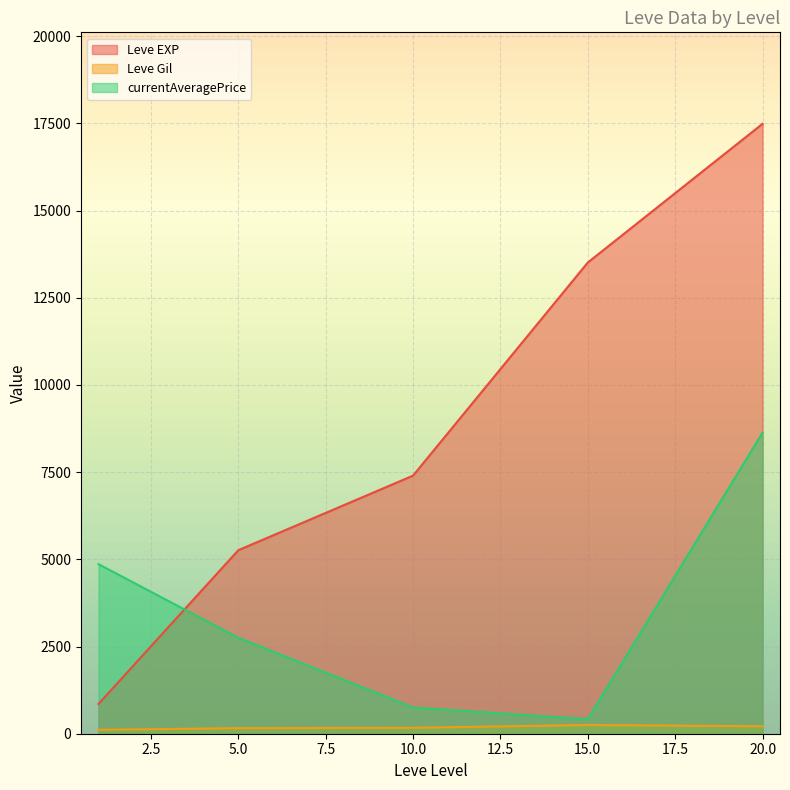

Which series has the largest total across all categories?

Leve EXP